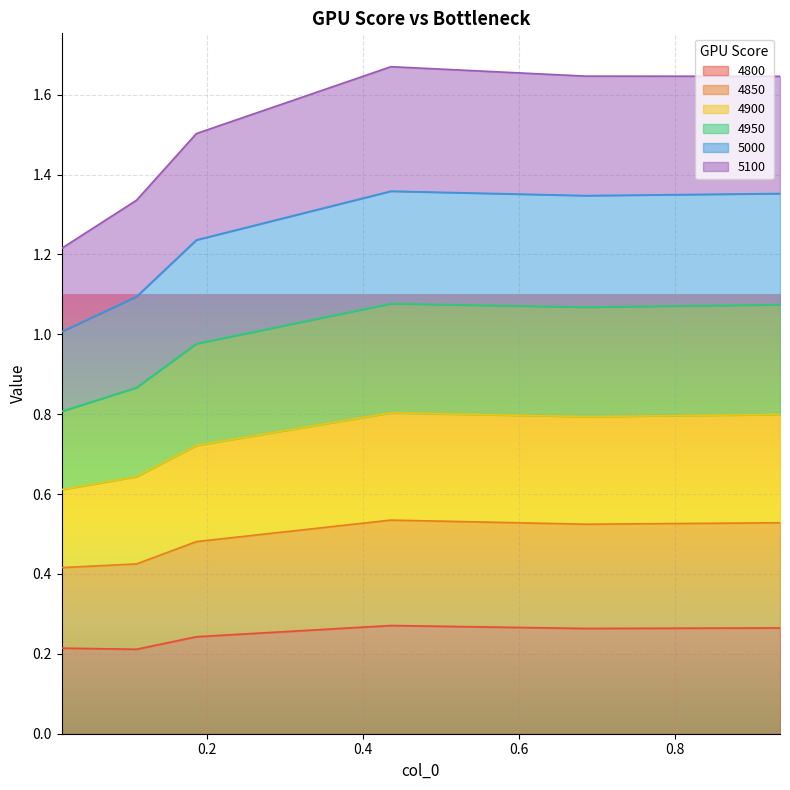

In 4950, how many points are higher than both neighbors (excluding endpoints)?

1